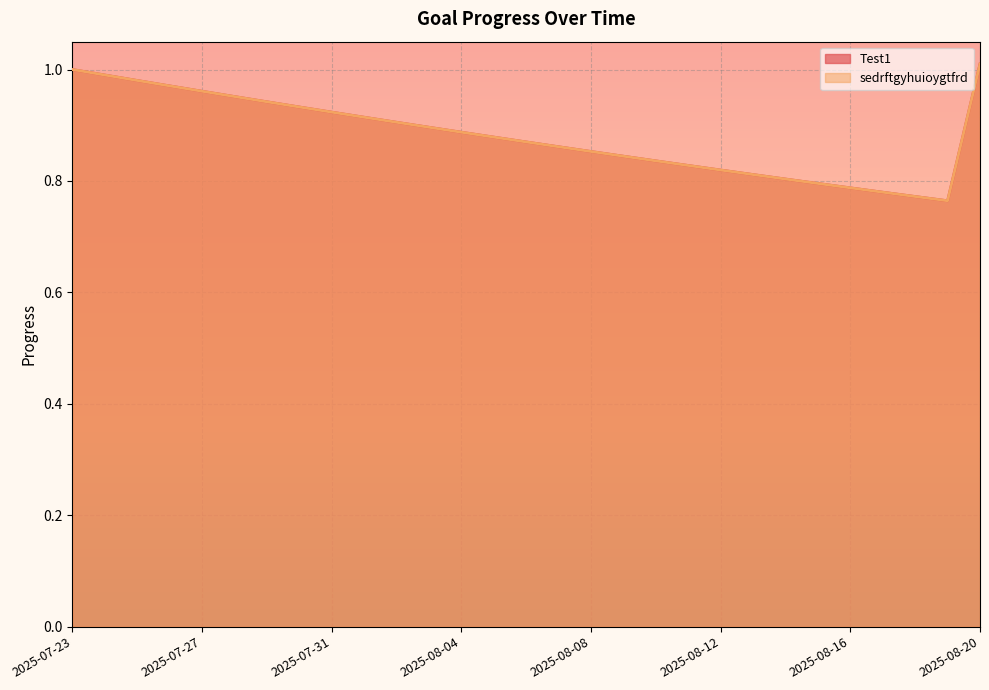

What is the value of the sedrftgyhuioygtfrd point at the 20th from the left?

0.8